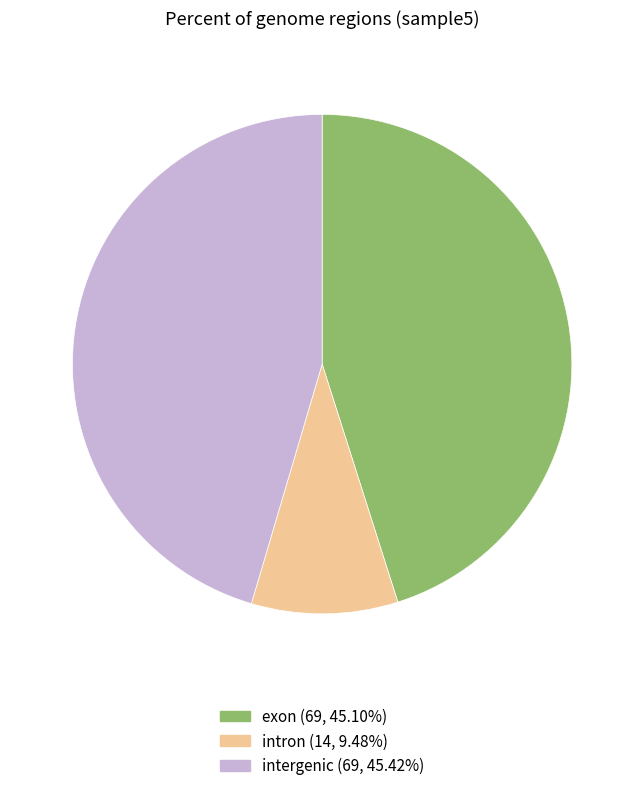

Is there a majority slice in this chart?

No